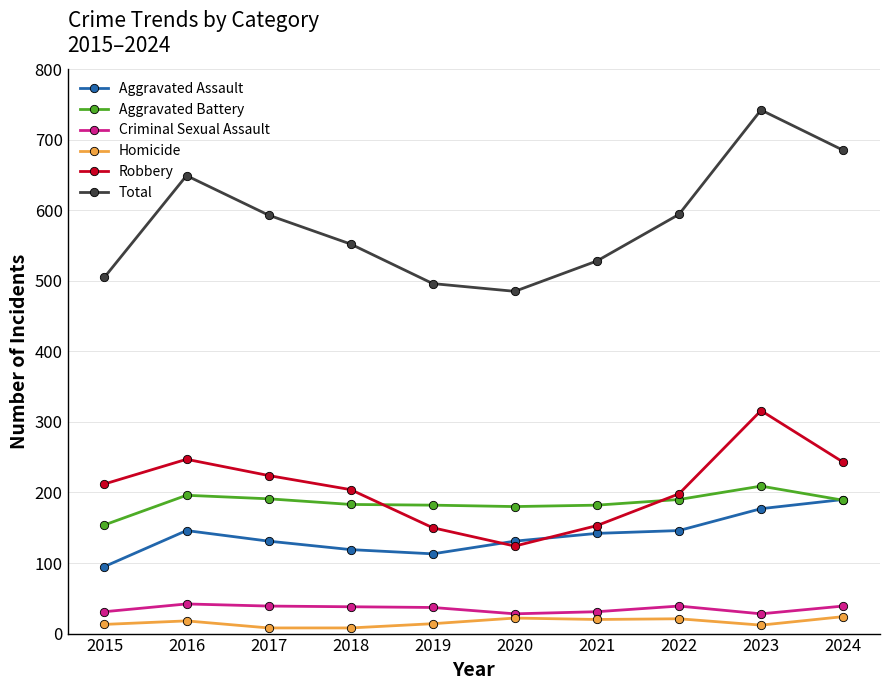

True or false: Criminal Sexual Assault has a value of 8 at 2016.

False